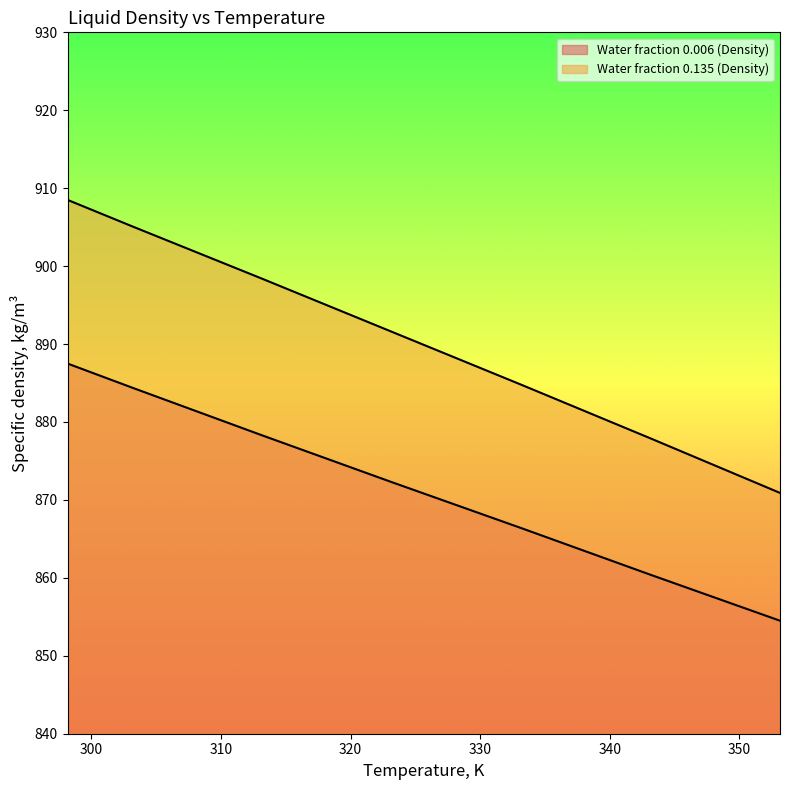

What are all the series names shown in the legend?

Water fraction 0.006 (Density), Water fraction 0.135 (Density)